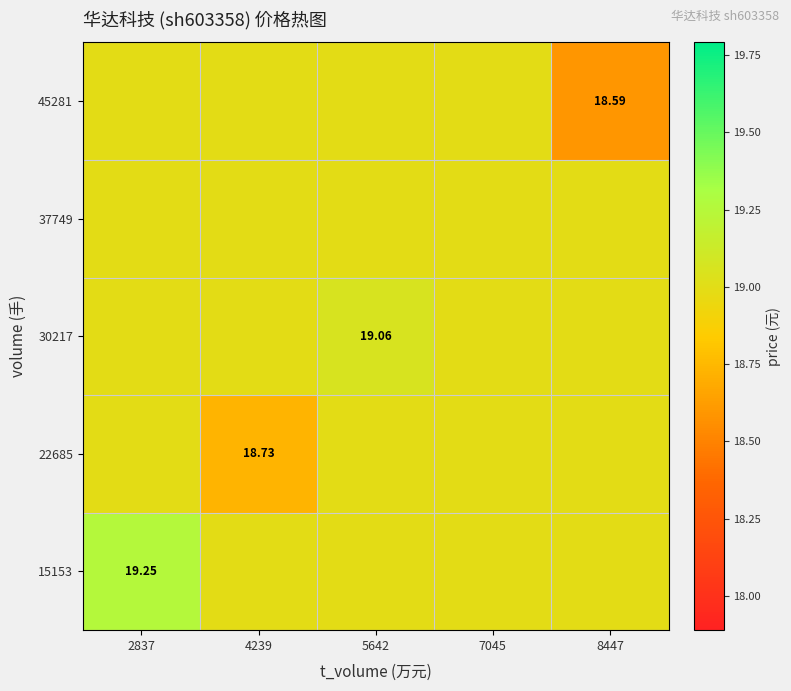

What is the sum of all 45281 values?

94.6